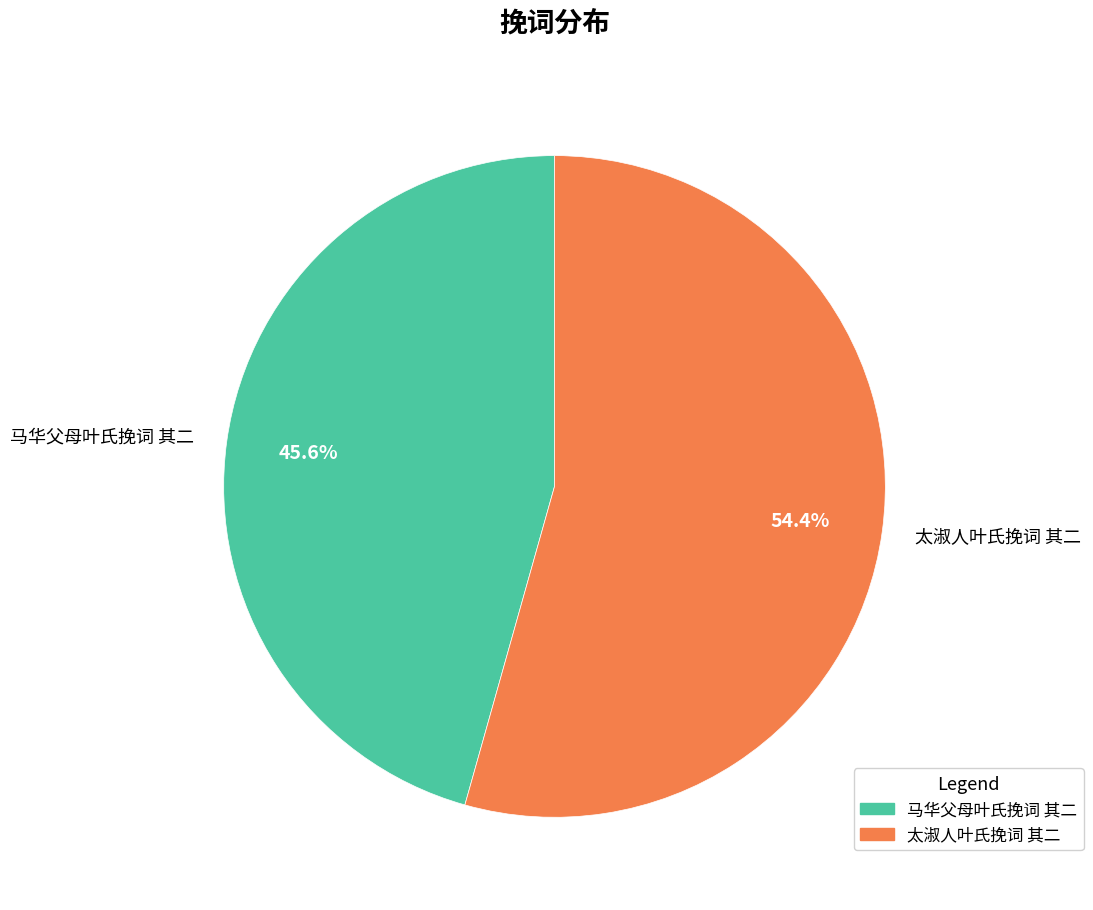

The 马华父母叶氏挽词 其二 slice represents 60% of the pie. True or false?

False